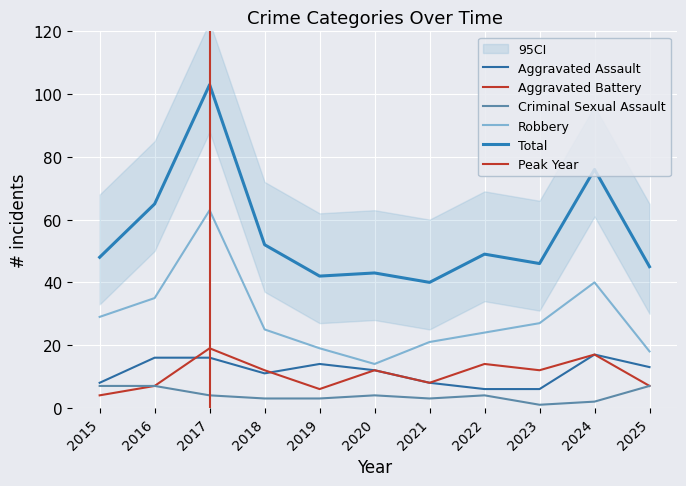

What is the average value of the Criminal Sexual Assault series?

4